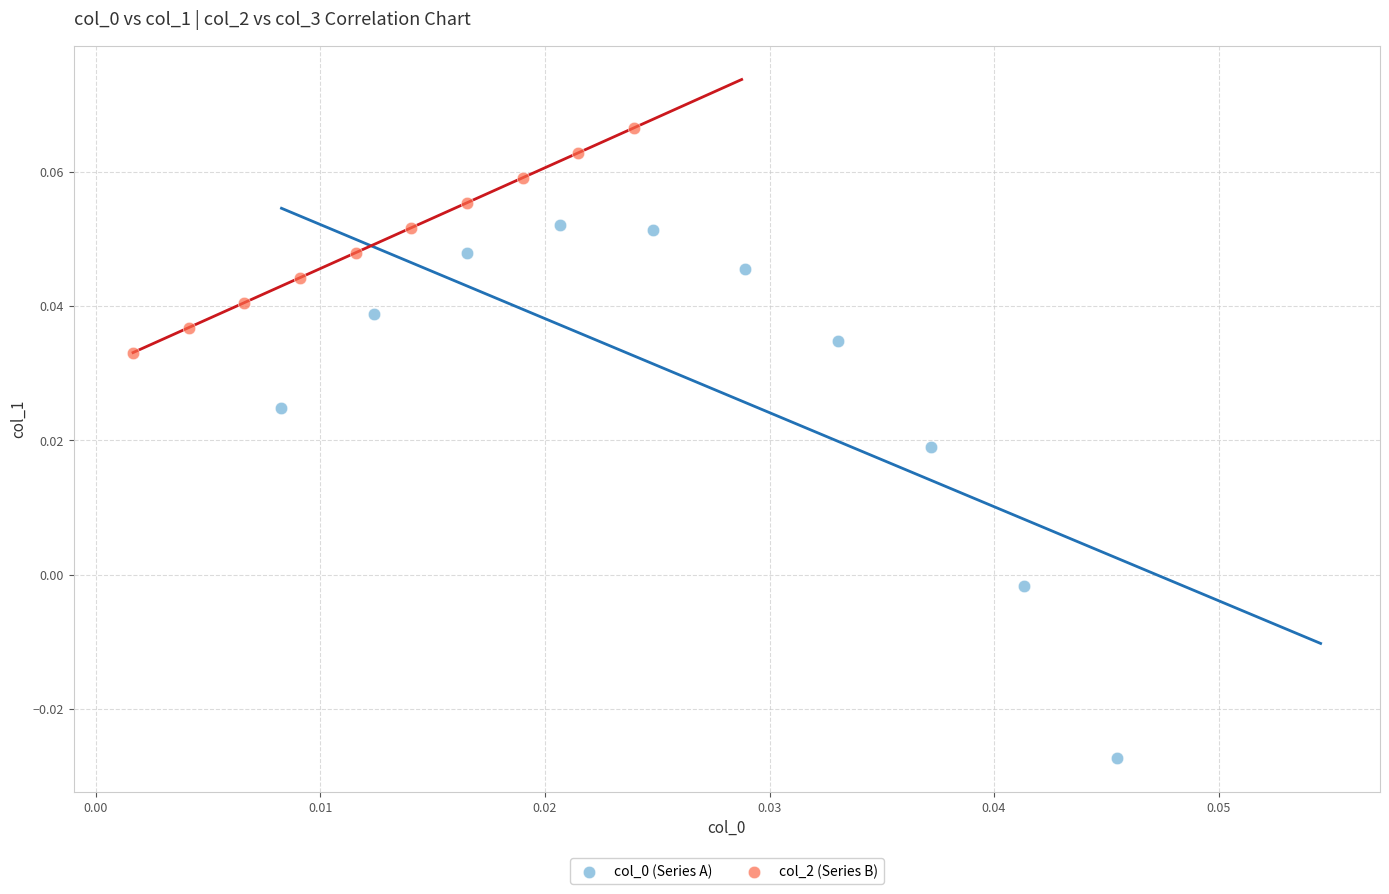

Which series reaches the maximum Y coordinate?

col_2 (Series B)